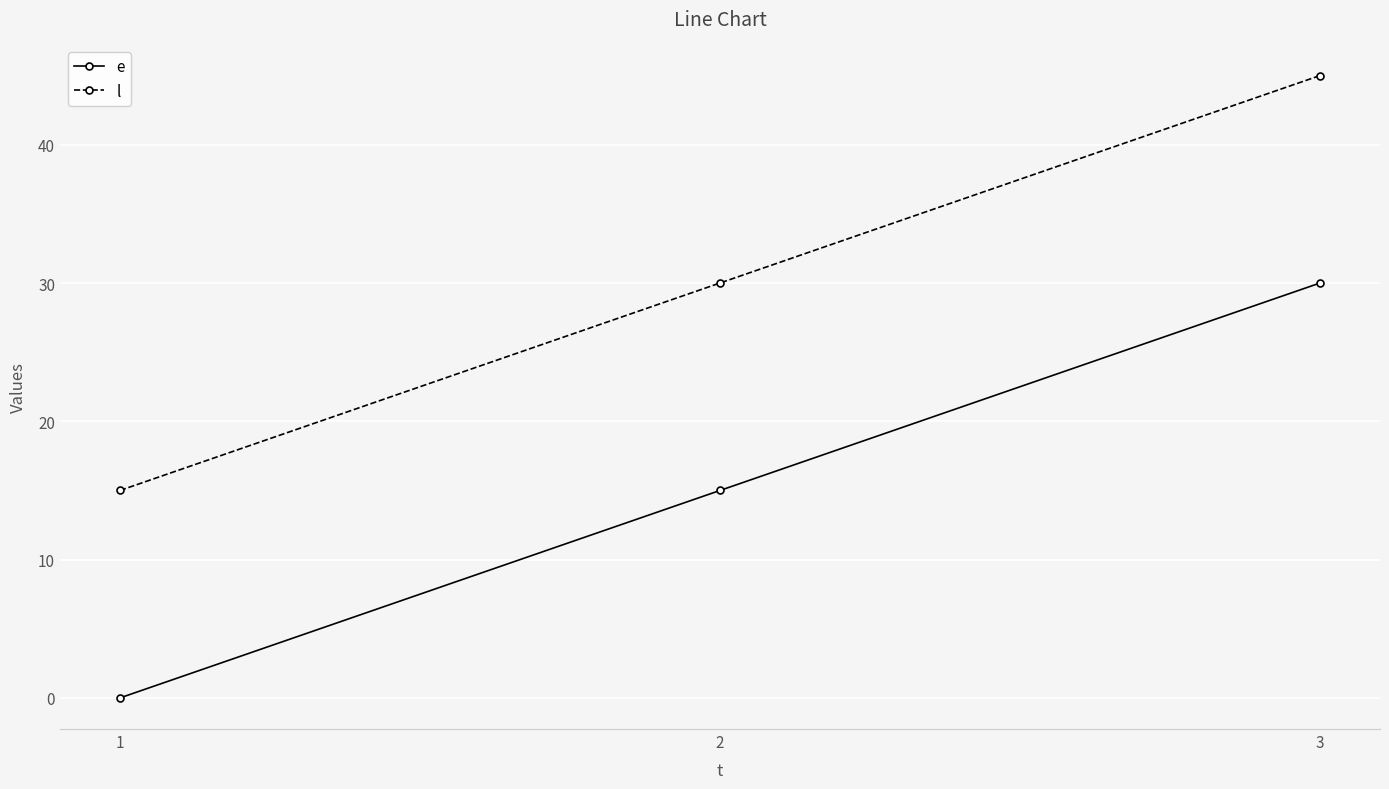

What is the value of the l point at the 1st from the left?

15